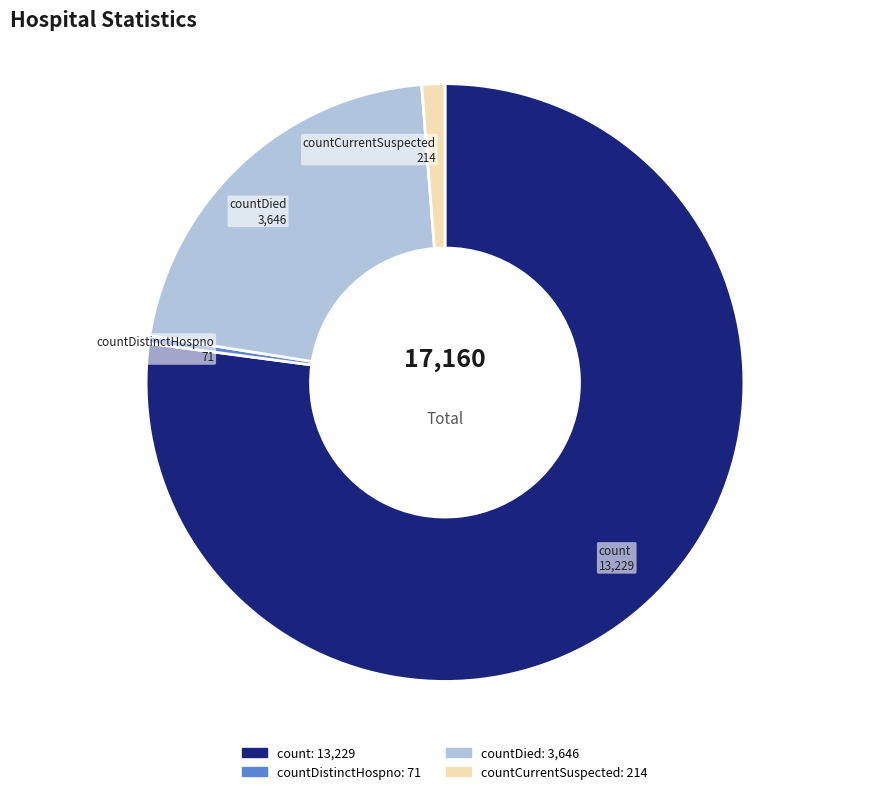

Rank the categories by value from lowest to highest.

countDistinctHospno, countCurrentSuspected, countDied, count